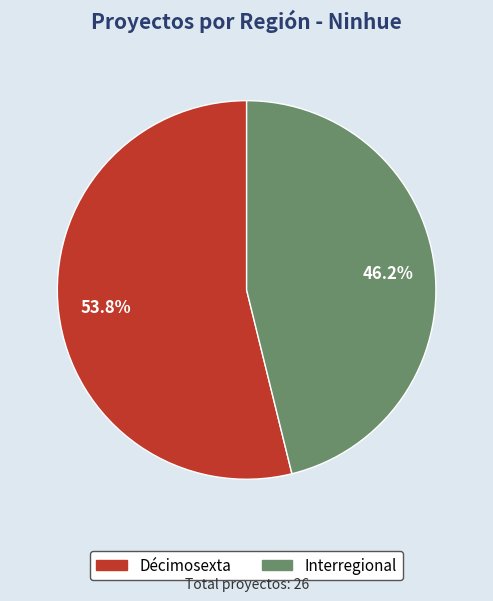

Rank the categories by value from highest to lowest.

Décimosexta, Interregional